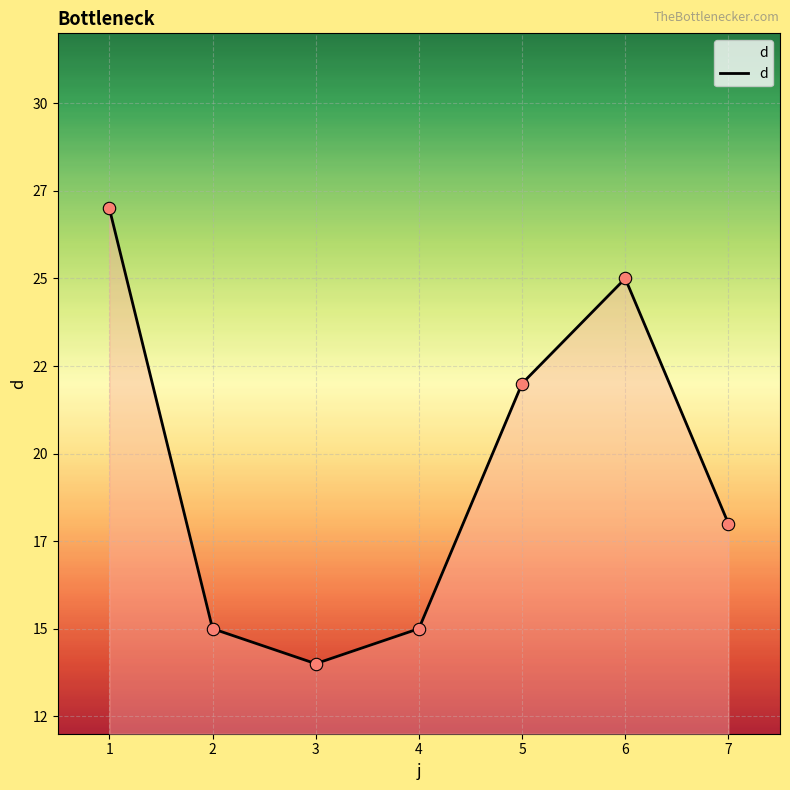

What is the change in value from 1 to 3?

-13